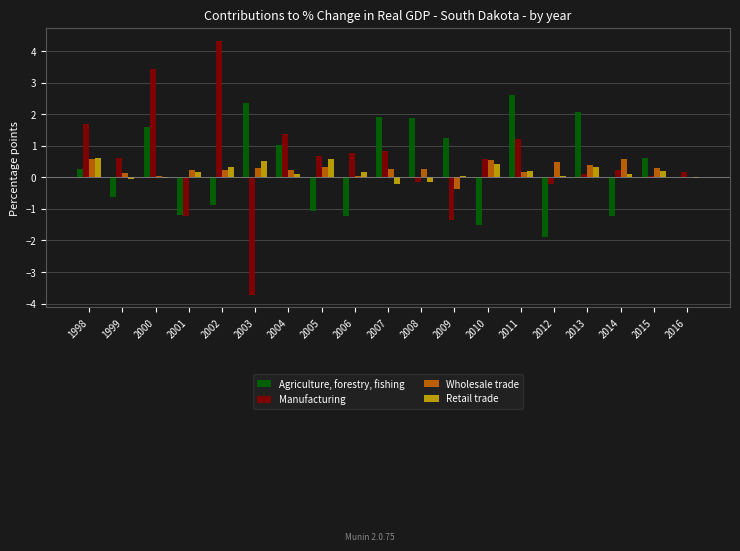

Count the number of categories in the chart.

19